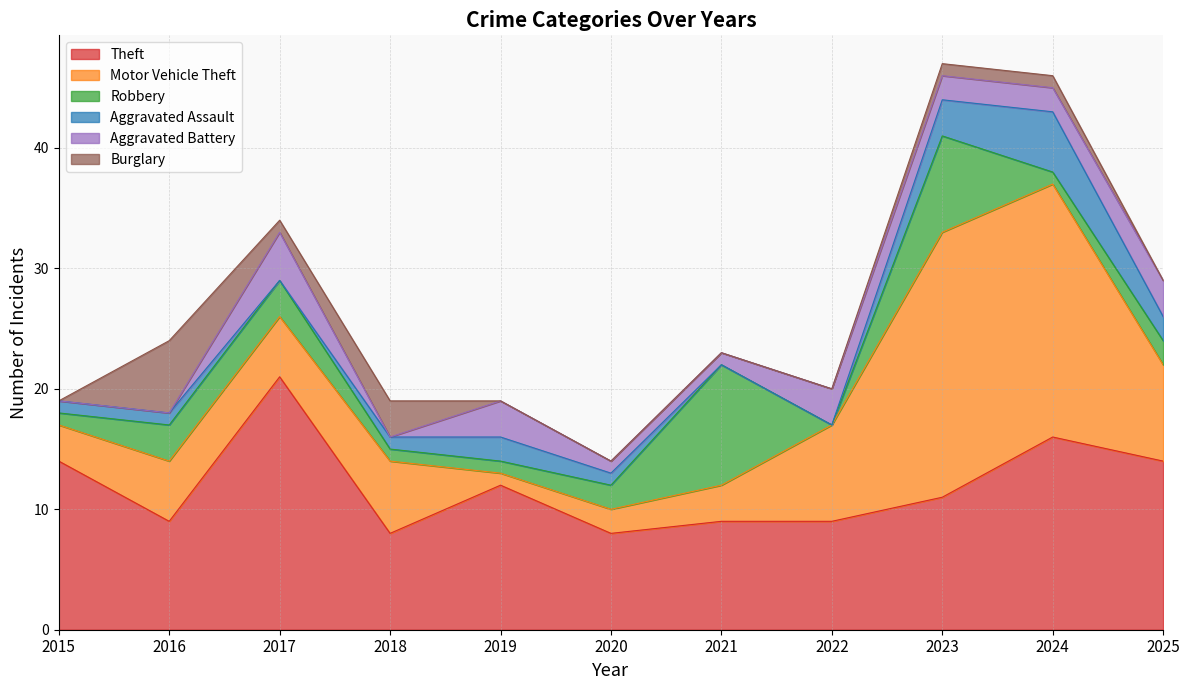

What is the total value across all series at 2018?

19